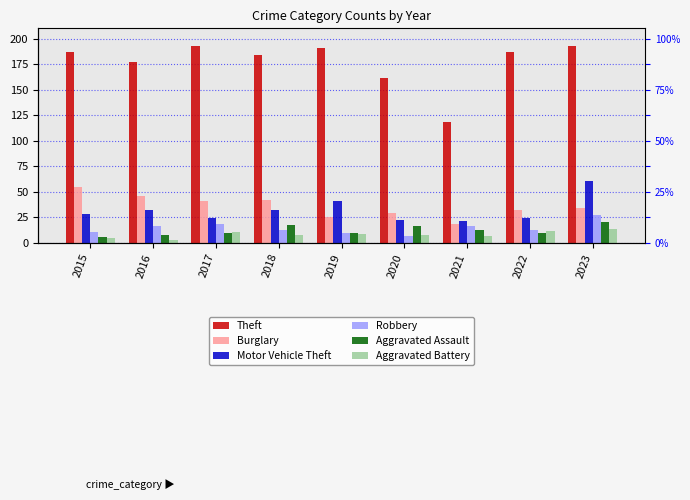

At which category does the chart reach its peak across all series?

2017